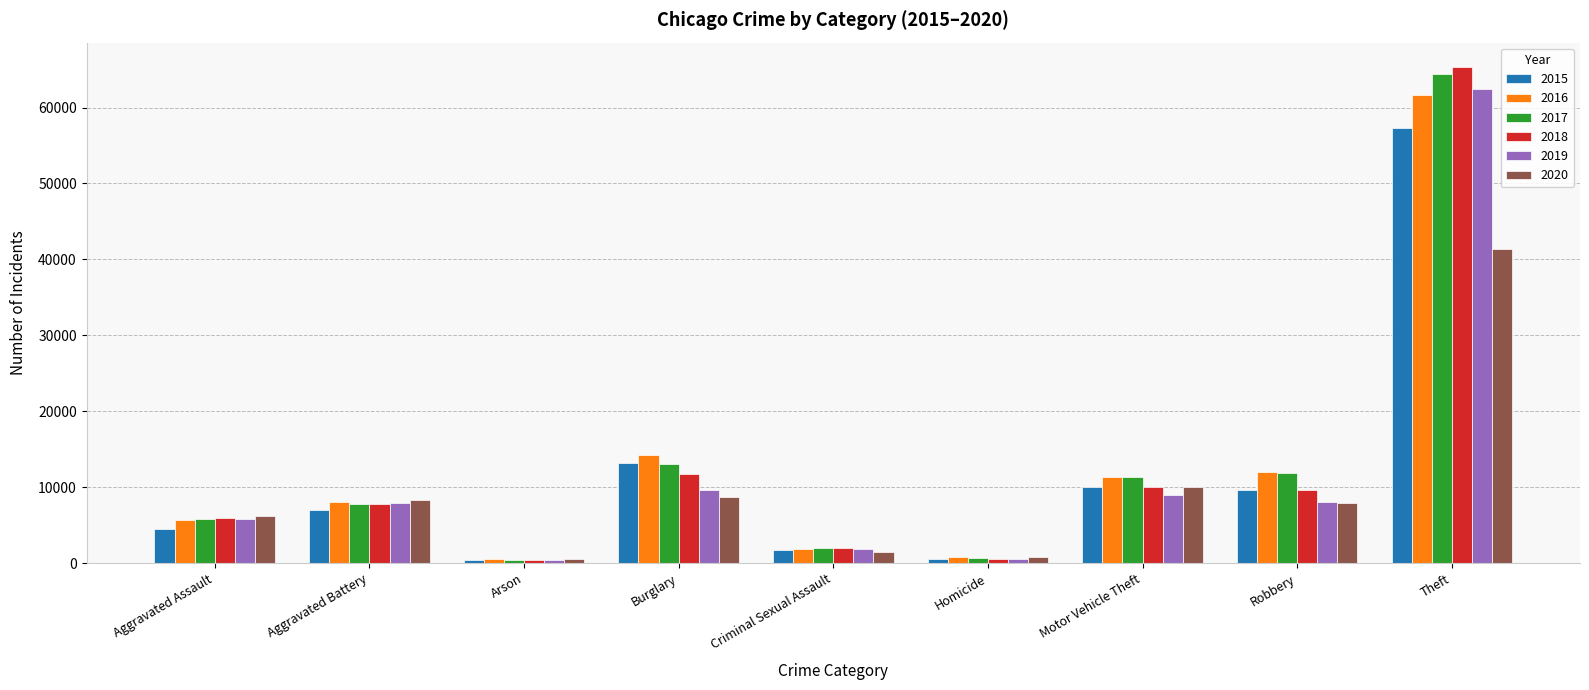

The 2017 series shows 13001 at Burglary. True or false?

True